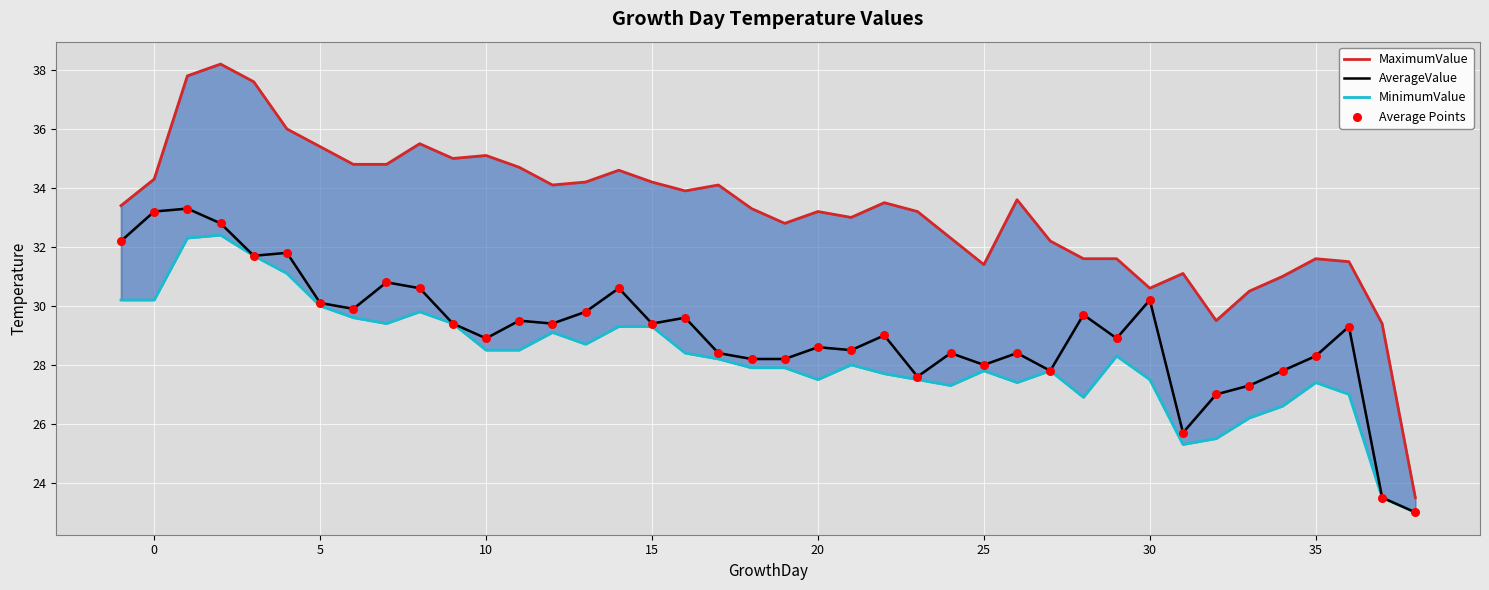

Which series contains the lowest Y value?

AverageValue